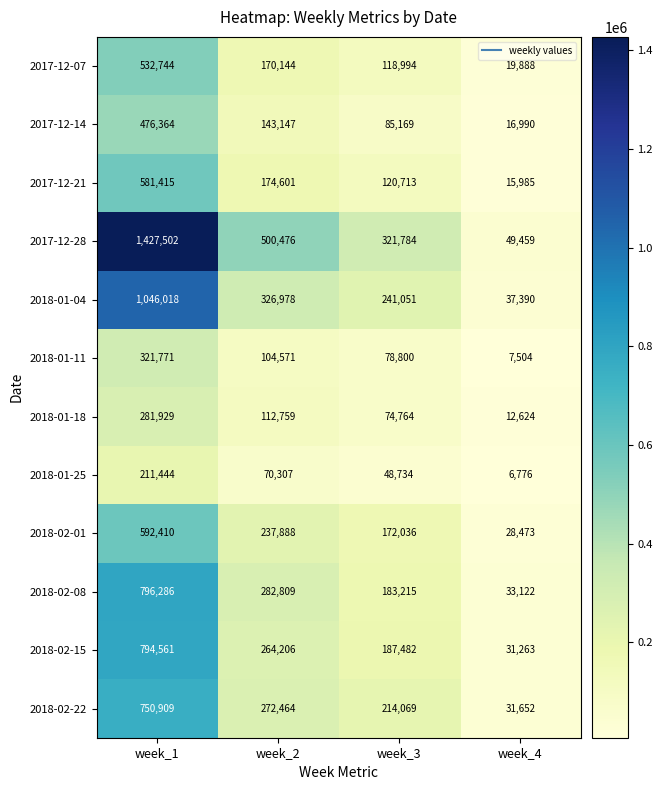

What is the difference between the maximum and minimum values in the 2017-12-21 series?

565430